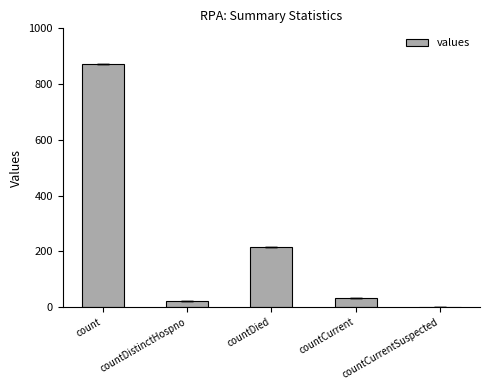

At which label is the value closest to 436?

countDied